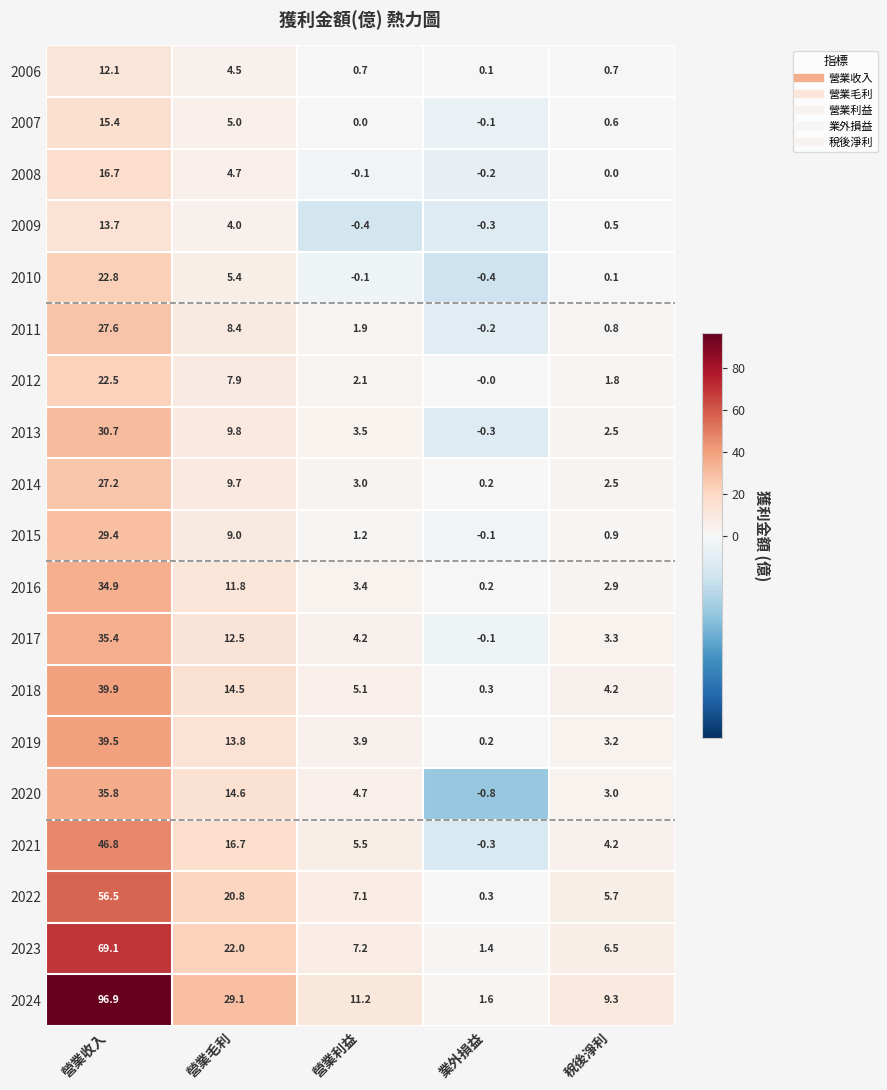

What is the highest value of the 2024 series?

96.9